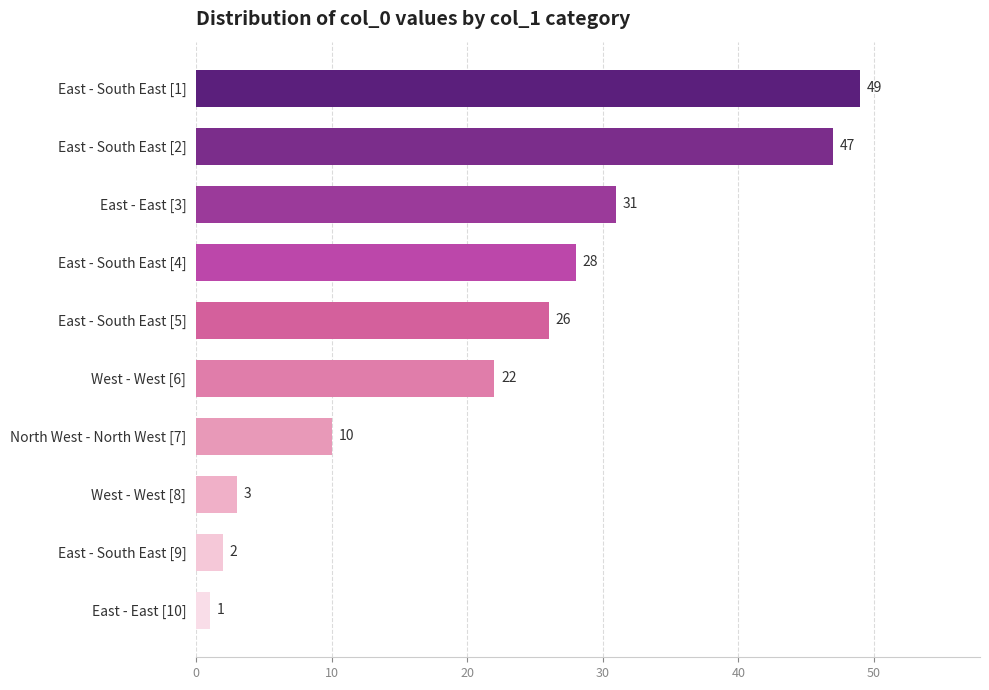

Are the bars horizontal?

Yes